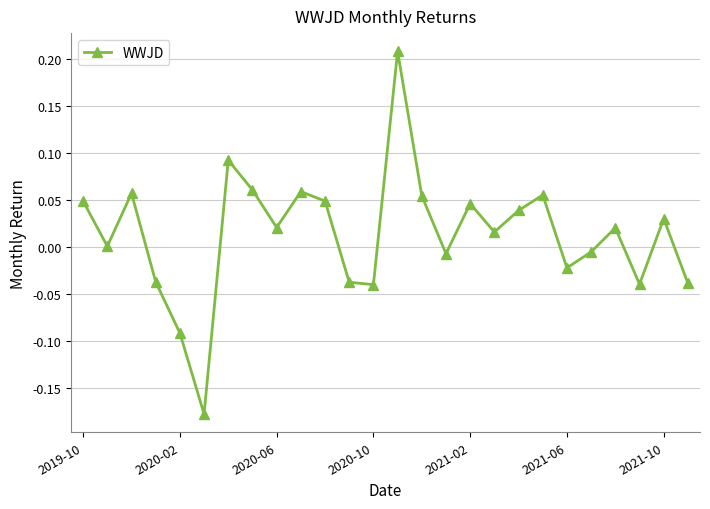

How many distinct data groups are displayed?

1